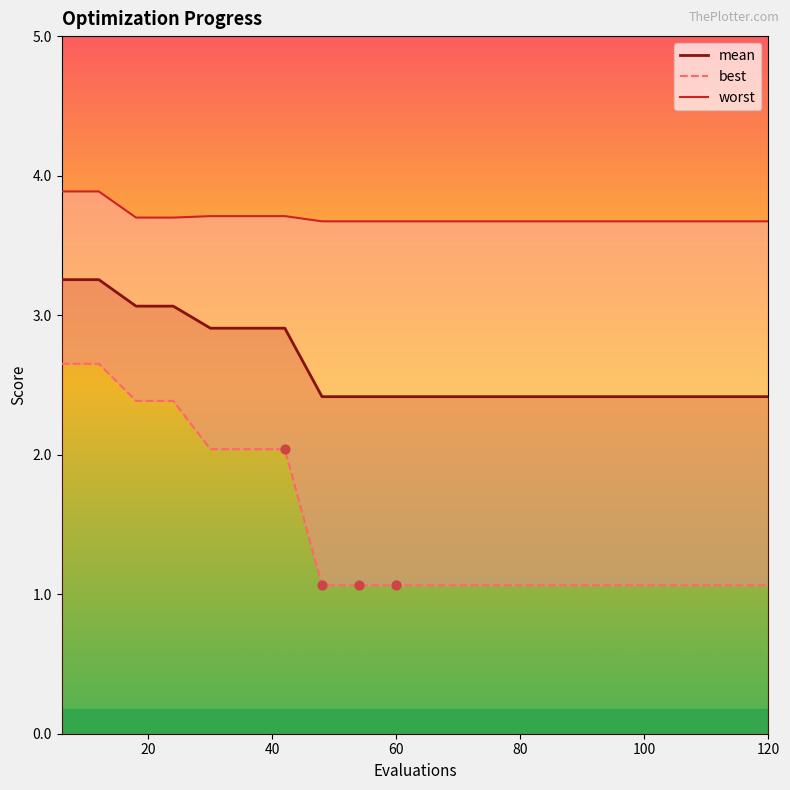

At how many categories does at least one series exceed 2?

20